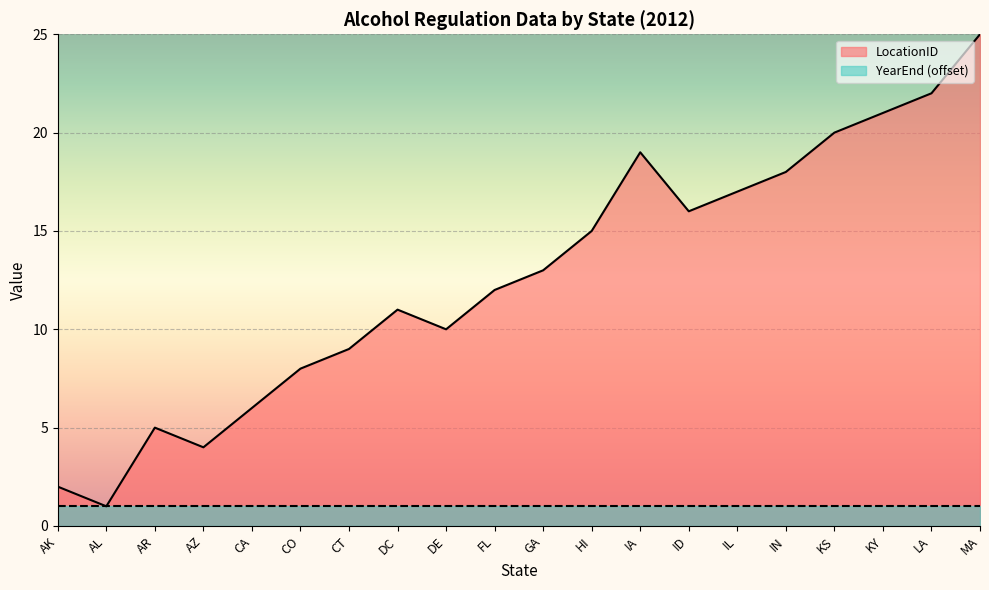

How many data points does each series have?

20